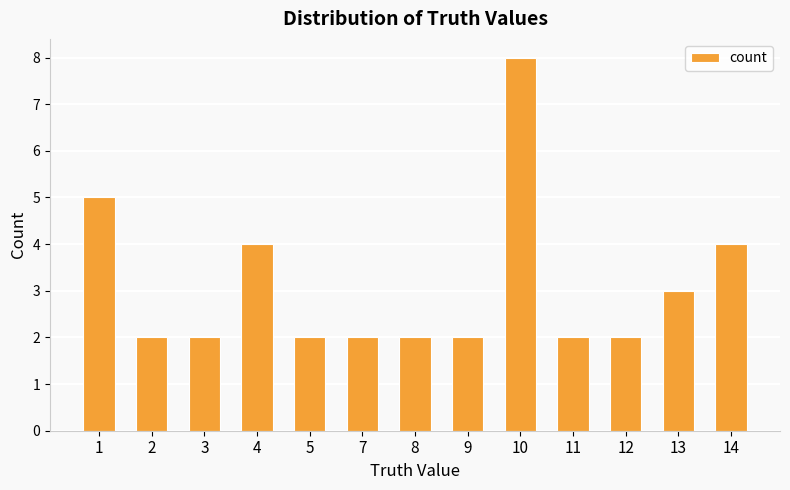

The chart shows a value of 3 at 9. True or false?

False